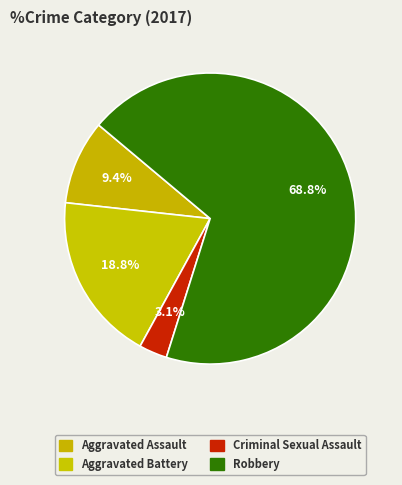

To the nearest percent, what is the difference between the Aggravated Assault and Robbery slice percentages?

59%